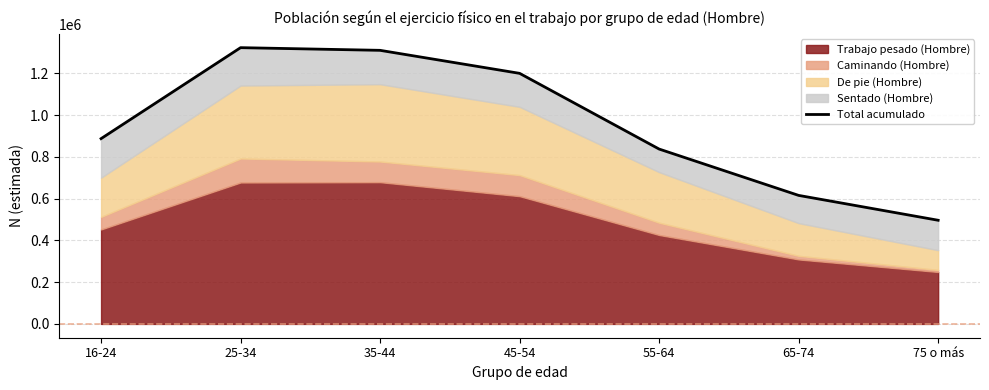

Between 25-34 and 65-74, which is larger?

25-34